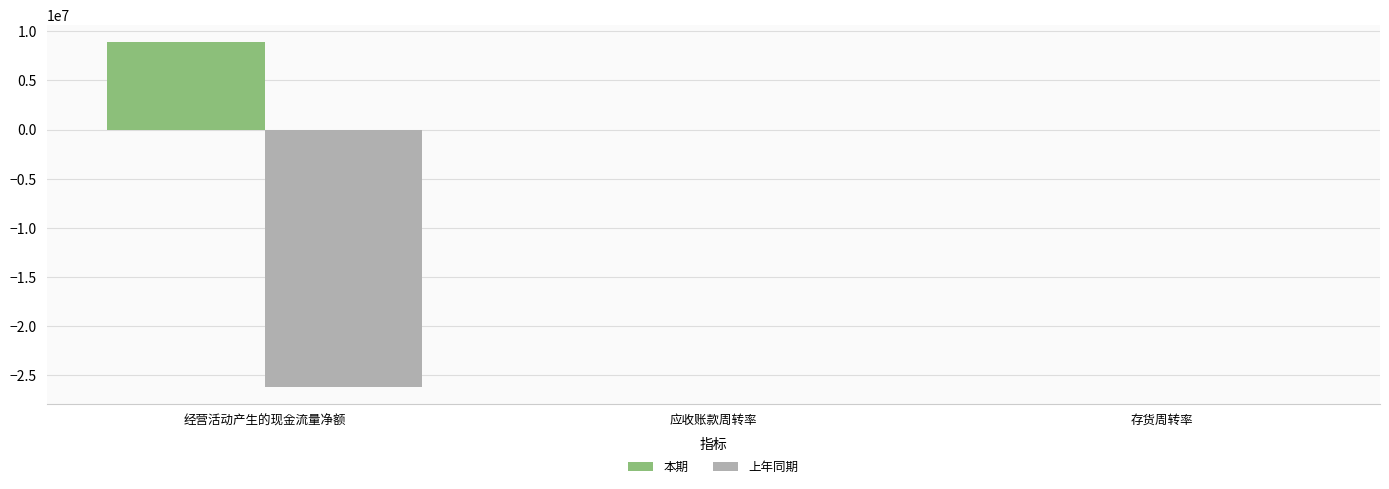

What is the spread (max minus min) of values at 经营活动产生的现金流量净额?

35089007.0